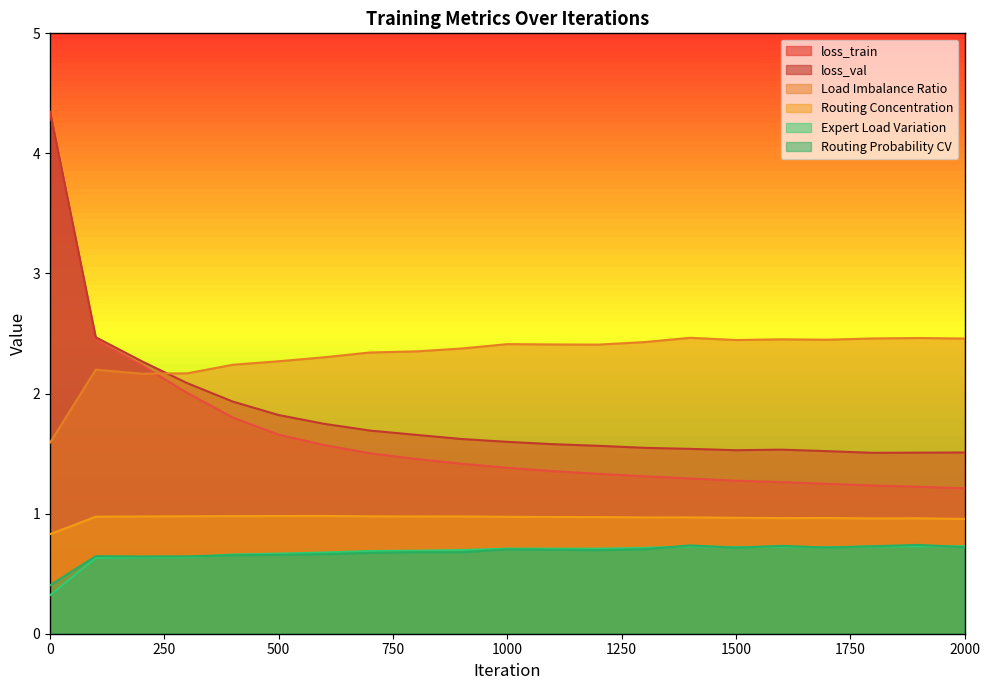

At which category does Expert Load Variation reach its first local valley?

1200